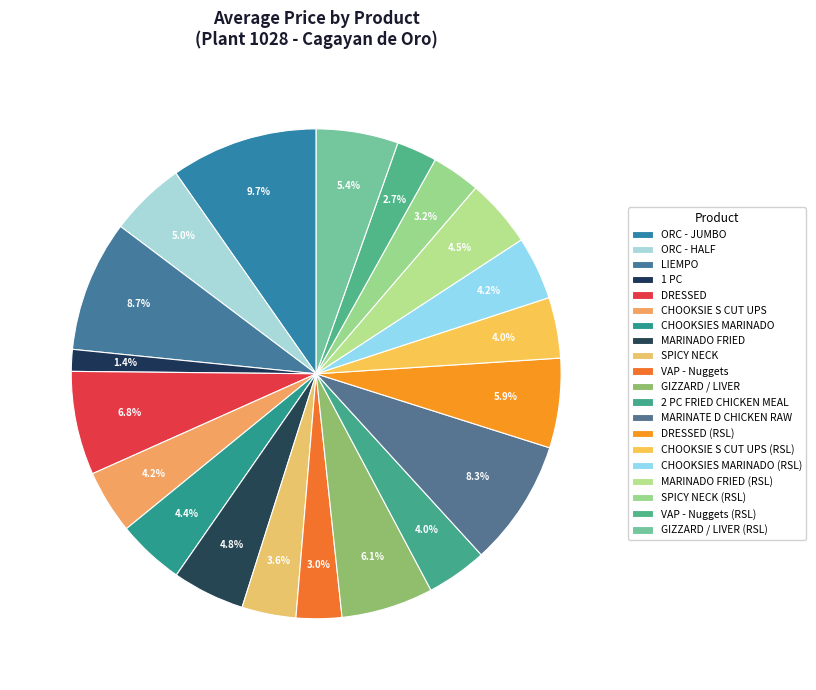

To the nearest percent, what is the difference between the GIZZARD / LIVER and VAP - Nuggets slice percentages?

3%